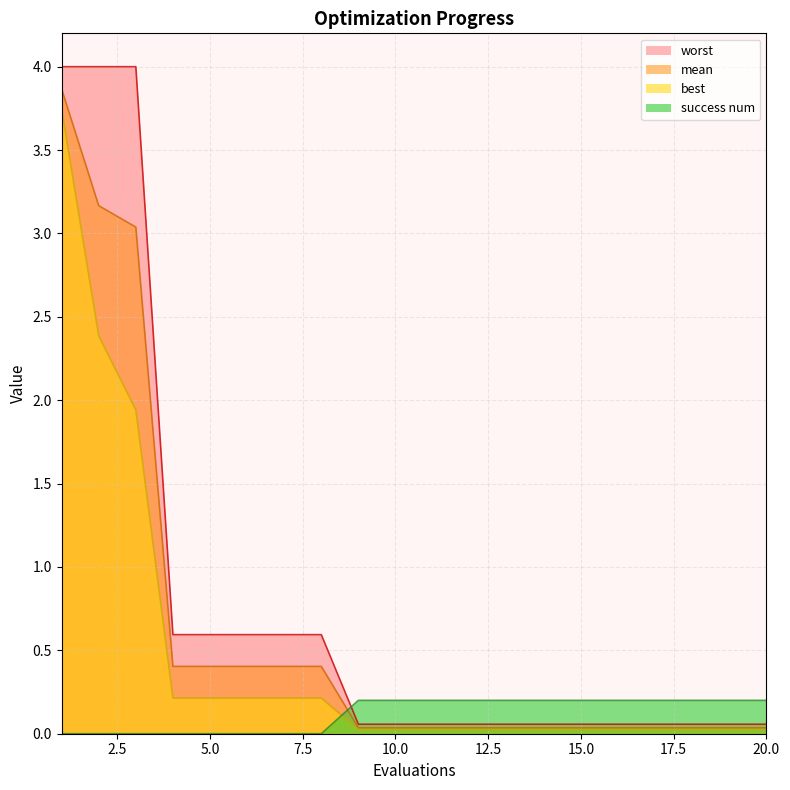

What are all the series names shown in the legend?

worst, mean, best, success num